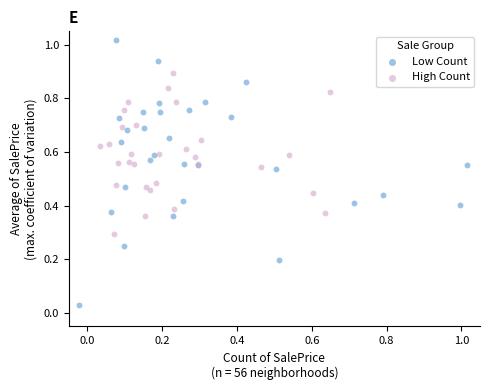

Which series has the widest spread of Y values?

Low Count